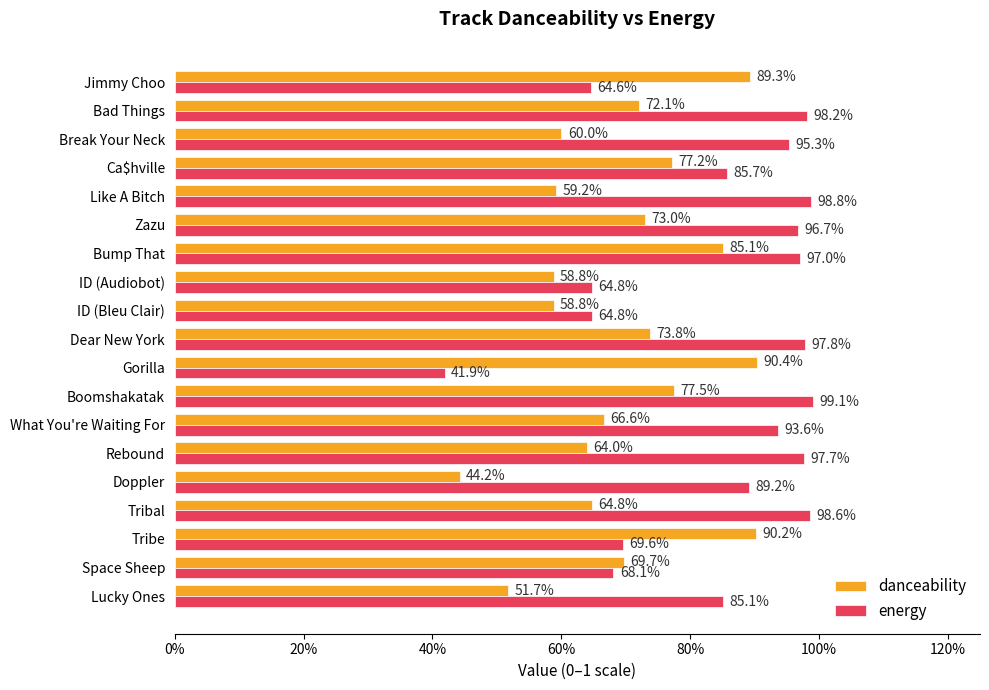

What are all the series names shown in the legend?

danceability, energy